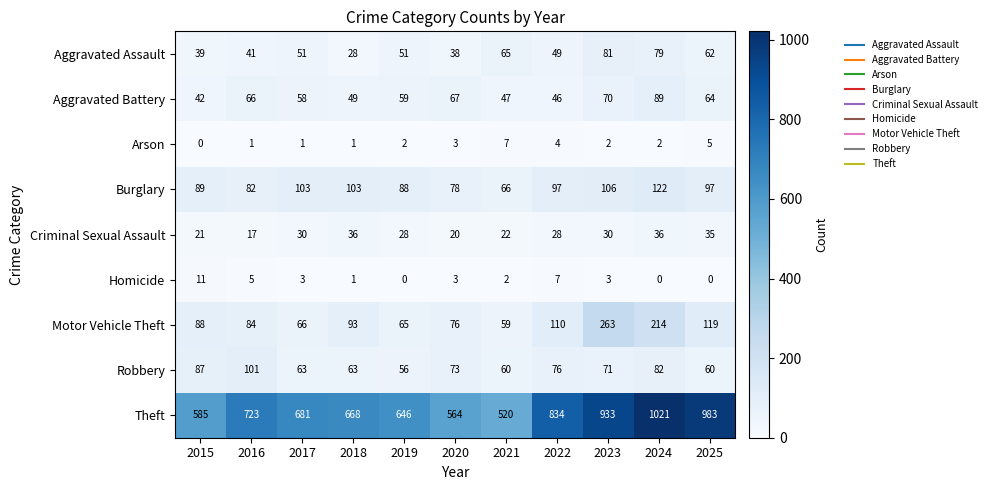

Which series has the largest total across all categories?

Theft